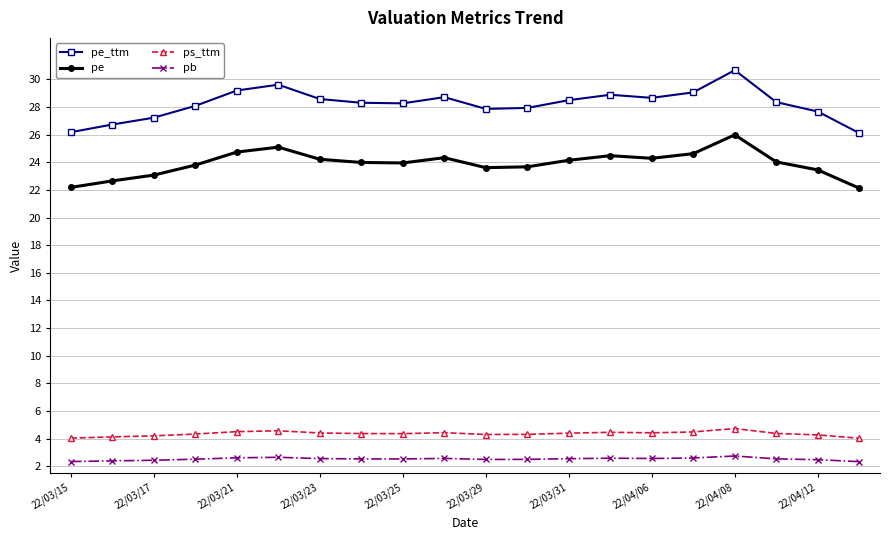

What is the smallest value displayed?

2.3